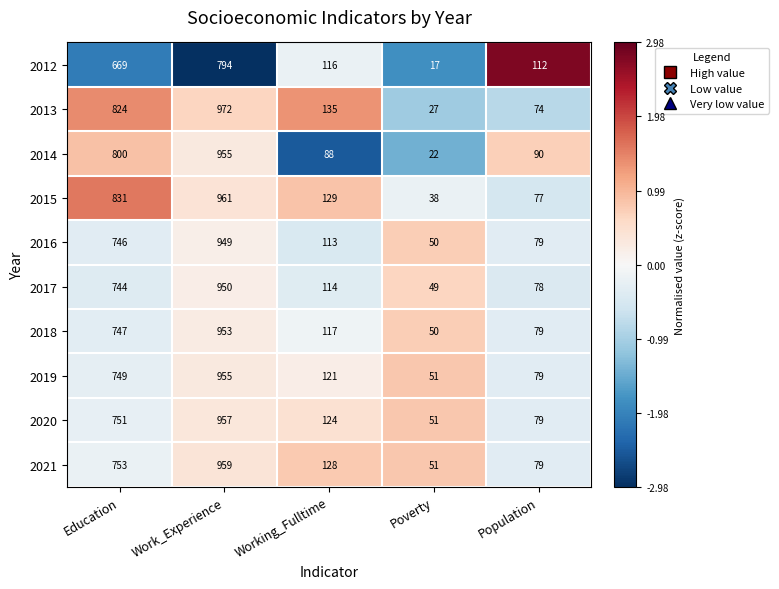

The 2018 series shows 115 at Population. True or false?

False